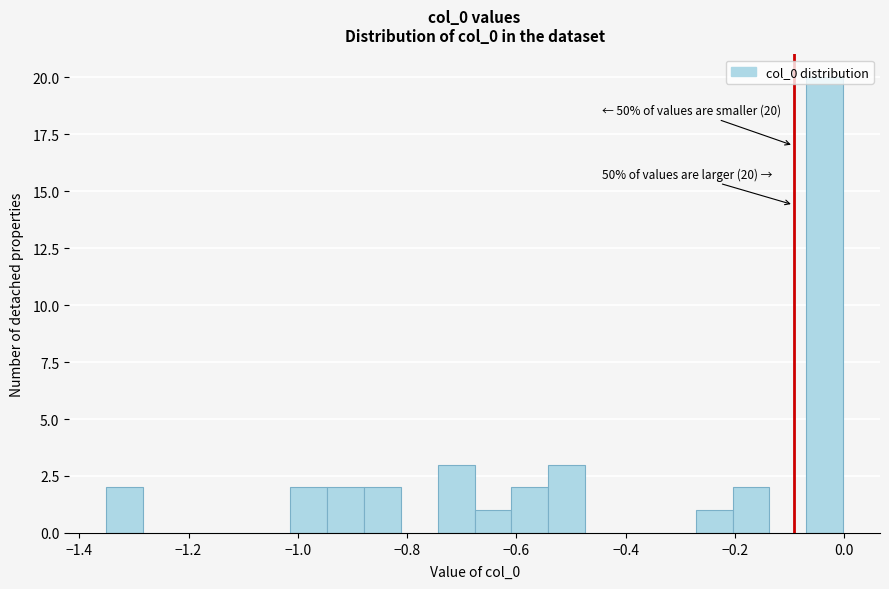

Around what value on the x-axis is the tallest bar? Give the approximate position of its centre, as read against the axis.

-0.04